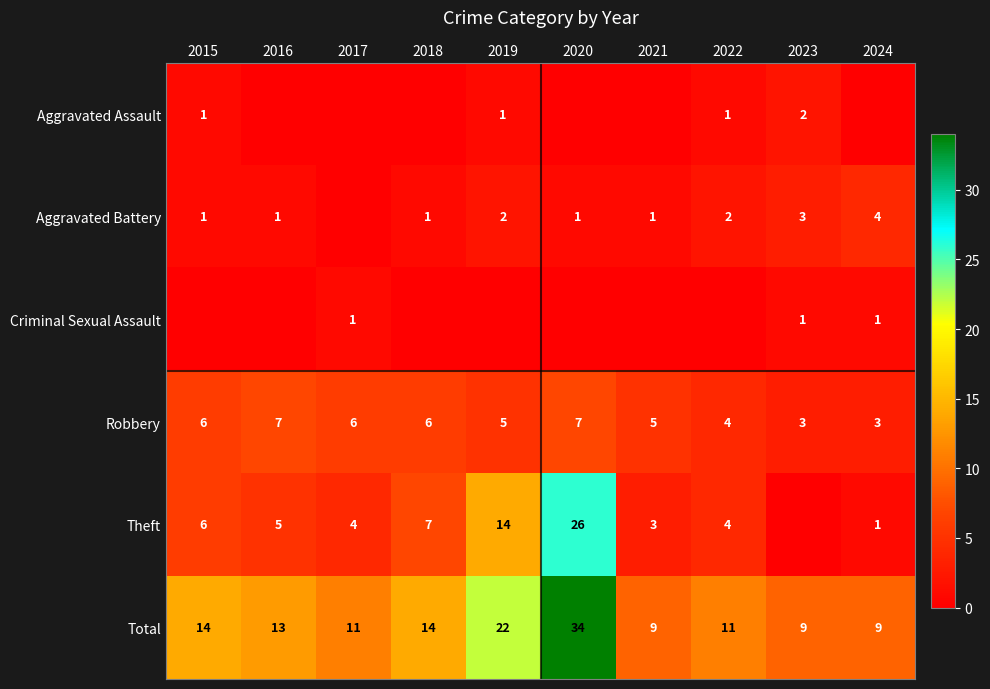

The Robbery series shows 8 at 2019. True or false?

False